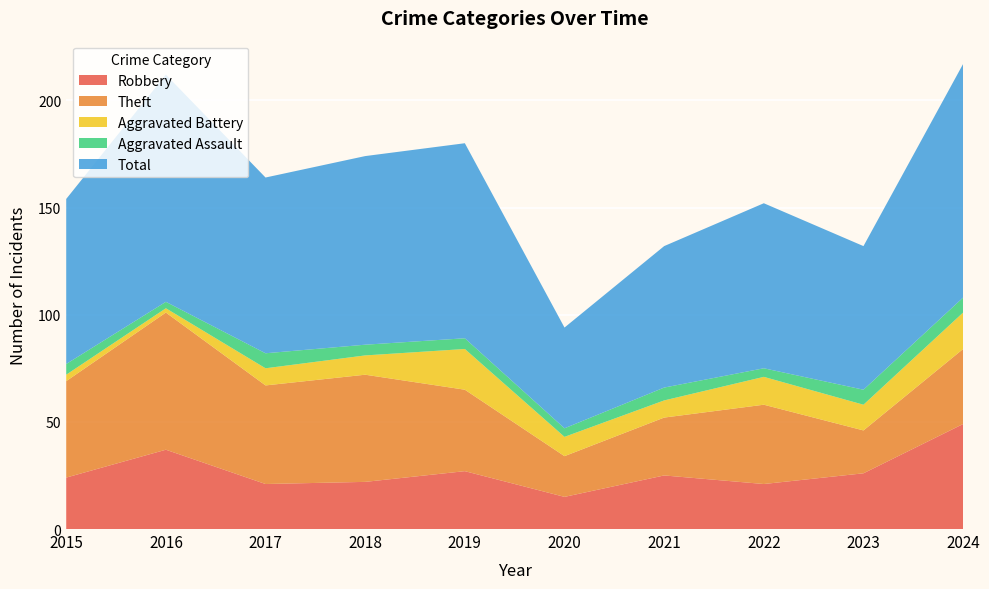

Reading left to right, list all the values displayed in this chart.

Robbery: 2015=24	2016=37	2017=21	2018=22	2019=27	2020=15	2021=25	2022=21	2023=26	2024=49
Theft: 2015=45	2016=64	2017=46	2018=50	2019=38	2020=19	2021=27	2022=37	2023=20	2024=35
Aggravated Battery: 2015=3	2016=2	2017=8	2018=9	2019=19	2020=9	2021=8	2022=13	2023=12	2024=17
Aggravated Assault: 2015=5	2016=3	2017=7	2018=5	2019=5	2020=4	2021=6	2022=4	2023=7	2024=7
Total: 2015=77	2016=106	2017=82	2018=88	2019=91	2020=47	2021=66	2022=77	2023=67	2024=109